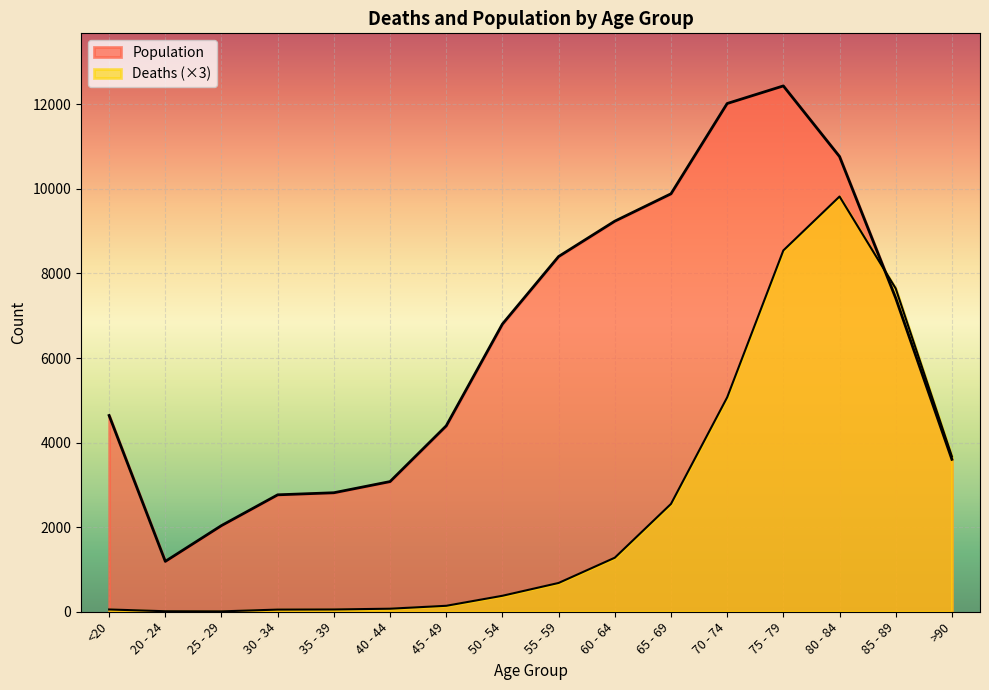

How many data points does each series have?

16